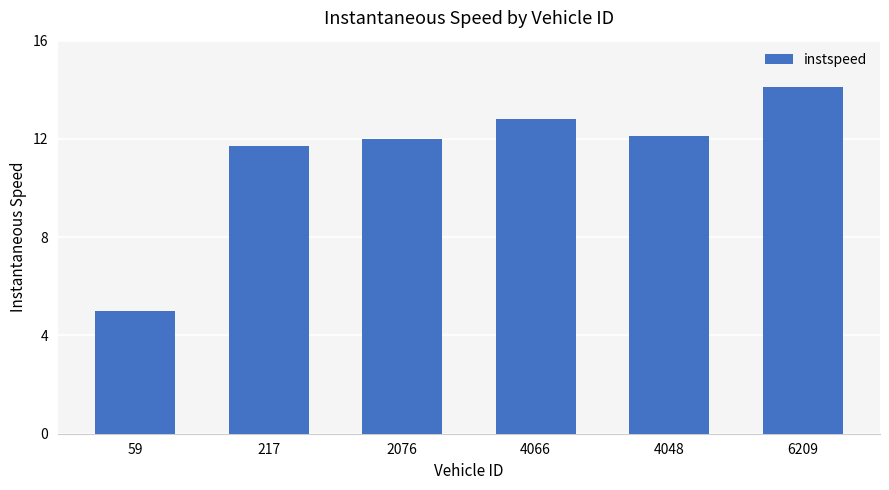

What is the maximum value shown in the chart?

14.1